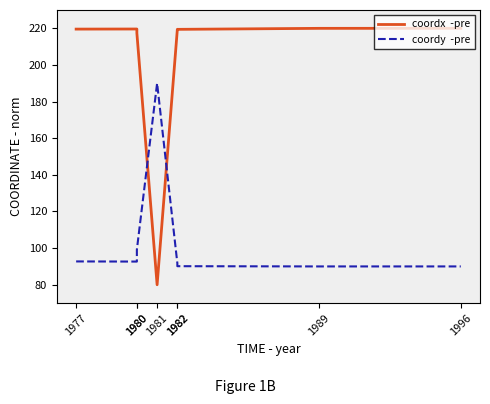

At how many categories does at least one series exceed 179?

8